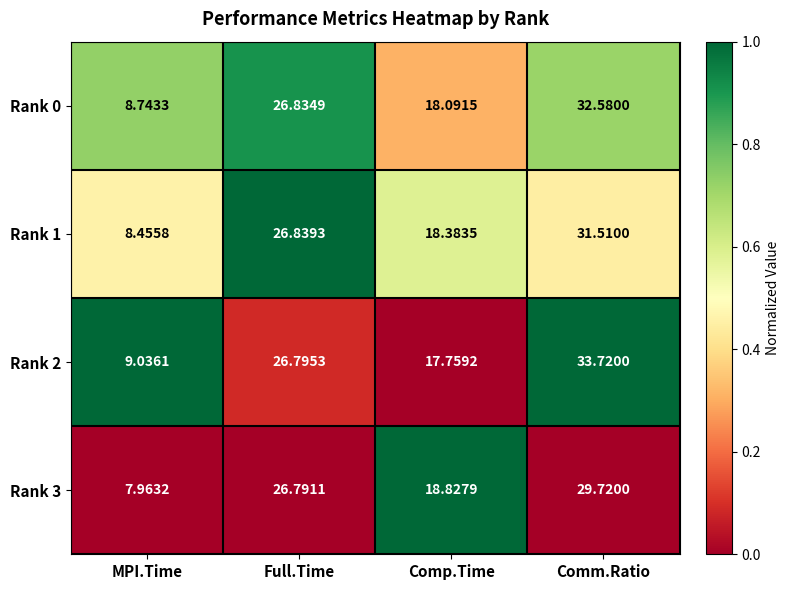

Rank the categories by Rank 0 value from lowest to highest.

MPI.Time, Comp.Time, Full.Time, Comm.Ratio